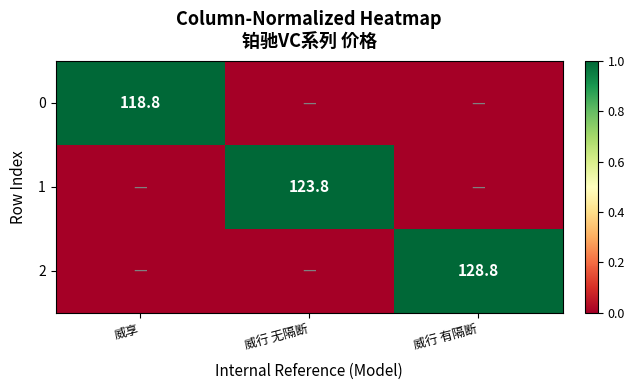

What is the difference between the 0 values at 威行 无隔断 and 威享?

1